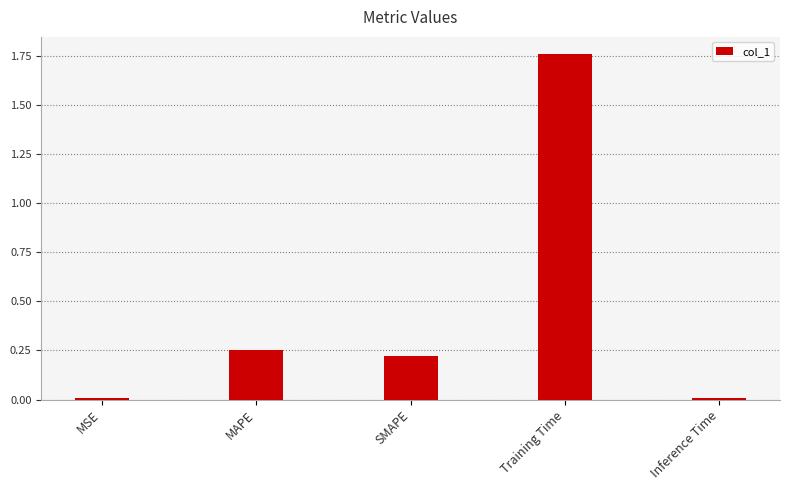

What is the average value?

0.4